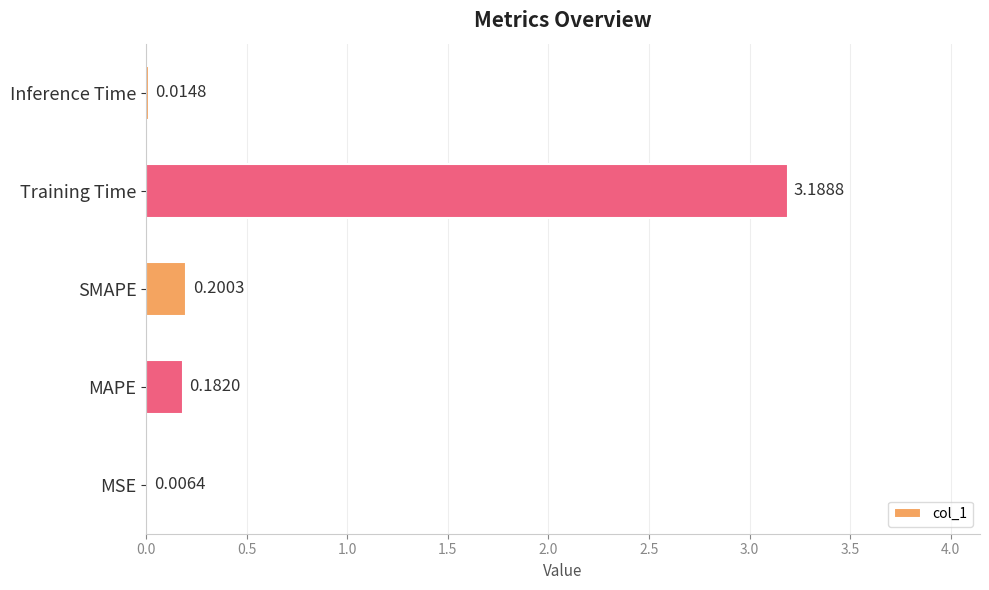

Are the bars horizontal?

Yes